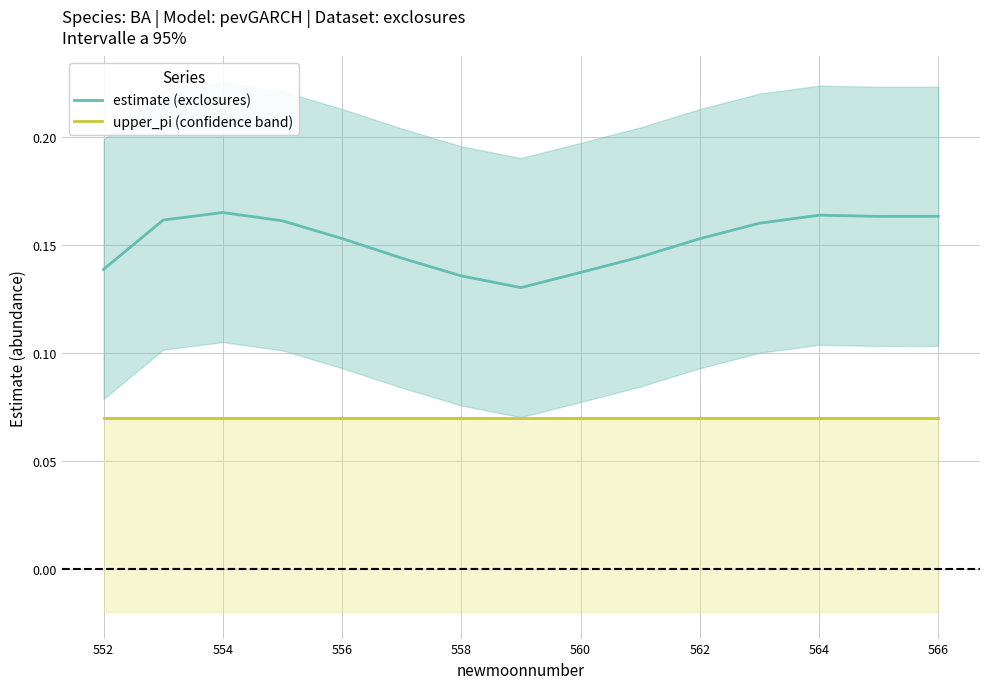

What is the sum of the upper_pi (confidence band) values at 10 and 560?

0.1